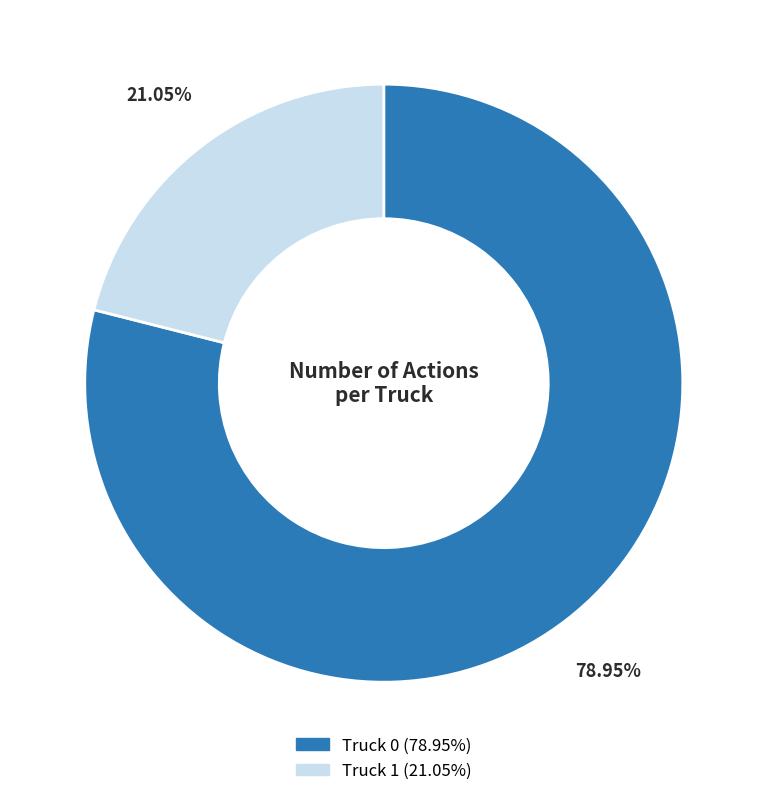

Is it true that Truck 1 is 21% of the pie?

True